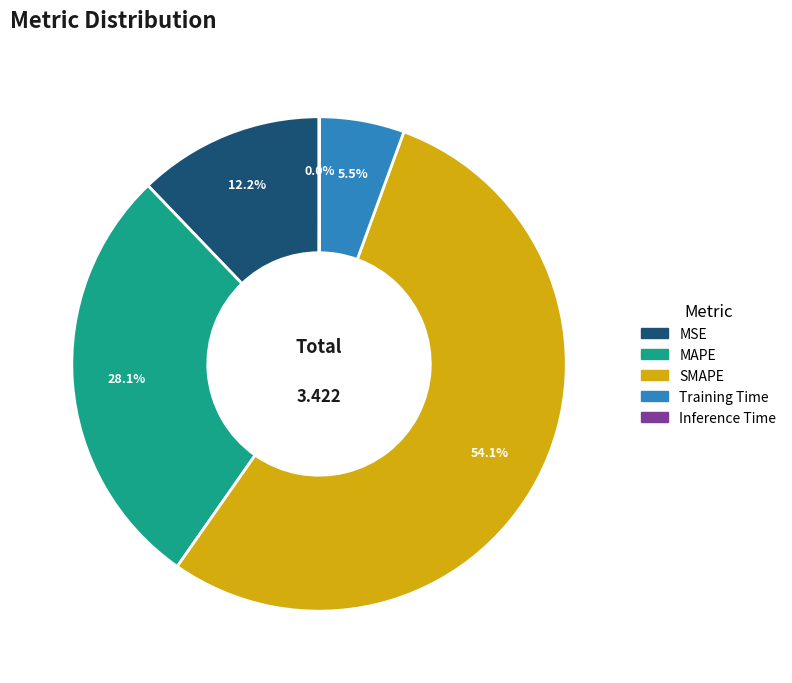

Which slice is the largest?

SMAPE